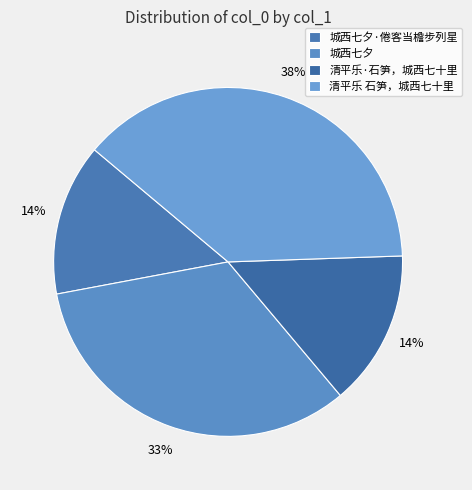

Rank the categories by value from lowest to highest.

城西七夕·倦客当檐步列星, 清平乐·石笋，城西七十里, 城西七夕, 清平乐 石笋，城西七十里